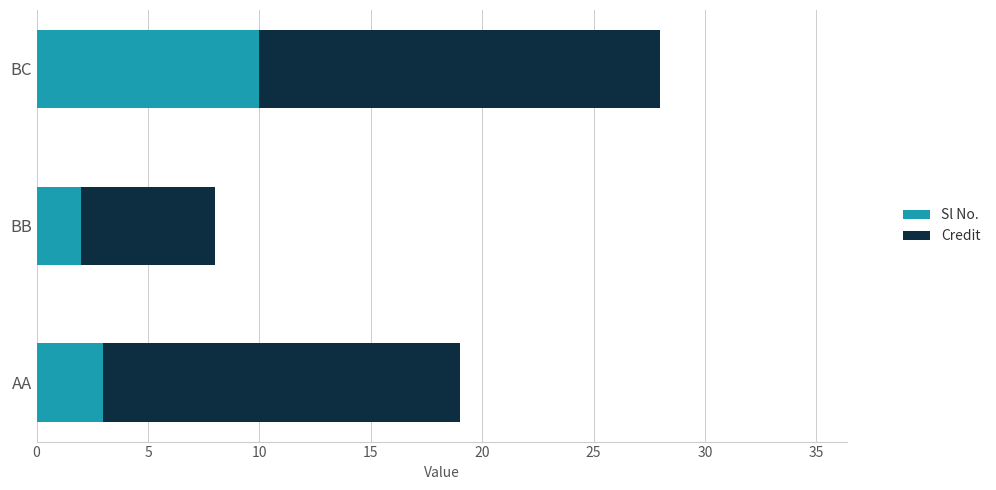

What are all the series names shown in the legend?

Sl No., Credit